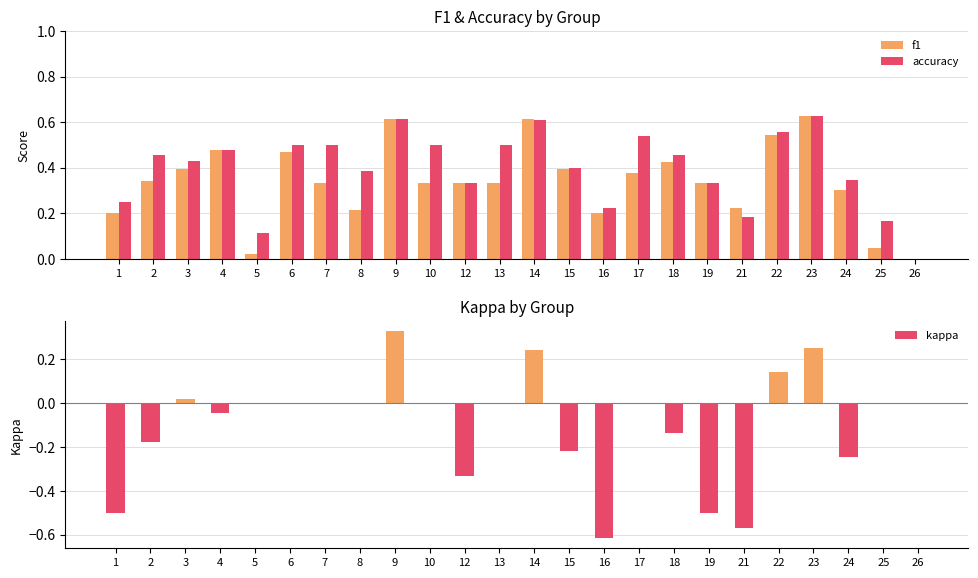

How many series are shown in this chart?

3